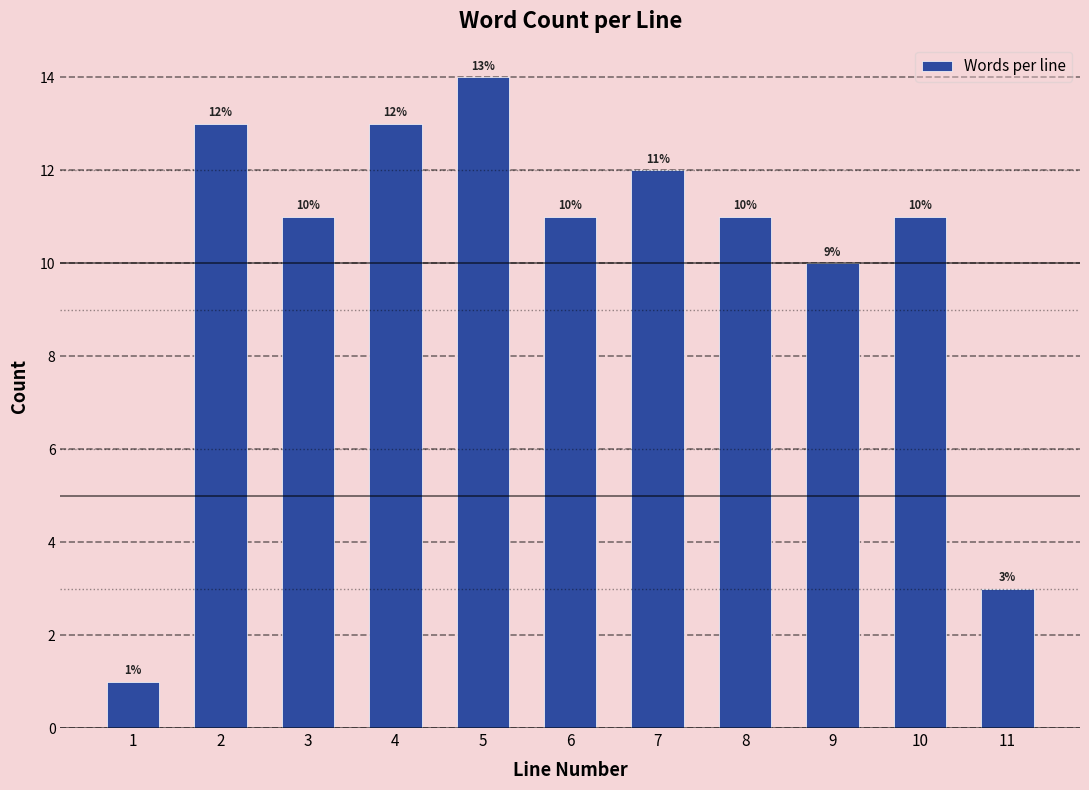

Reading left to right, list all the values displayed in this chart.

1	13	11	13	14	11	12	11	10	11	3